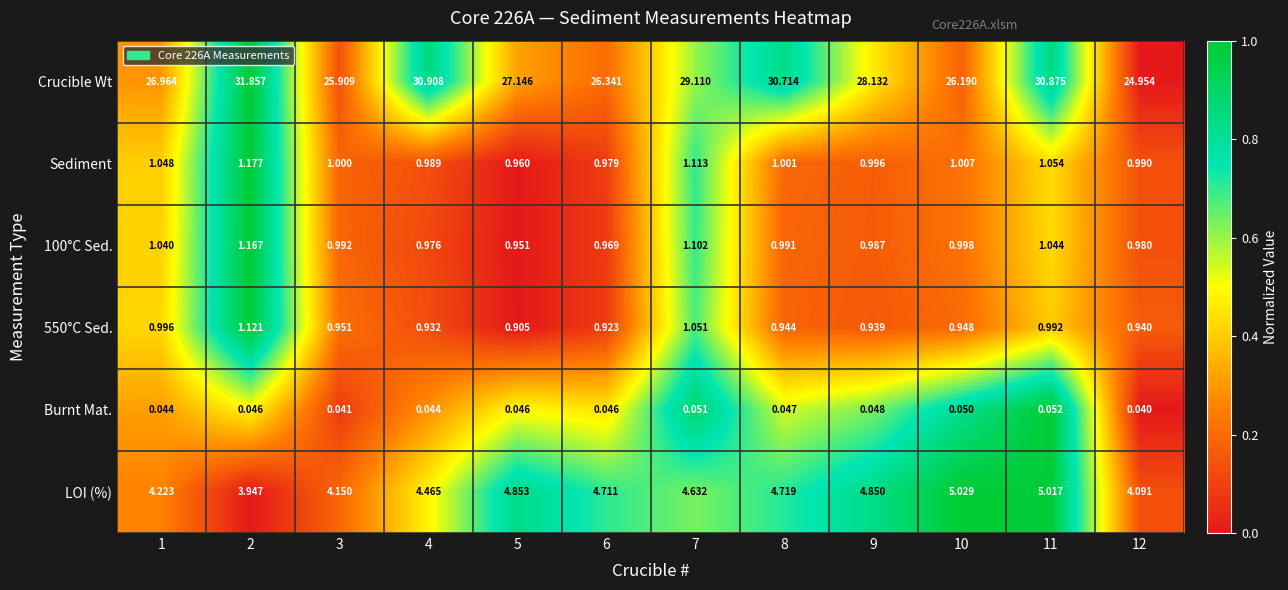

Is the value of Sediment at 1 greater than the value of Burnt Mat. at 4?

Yes